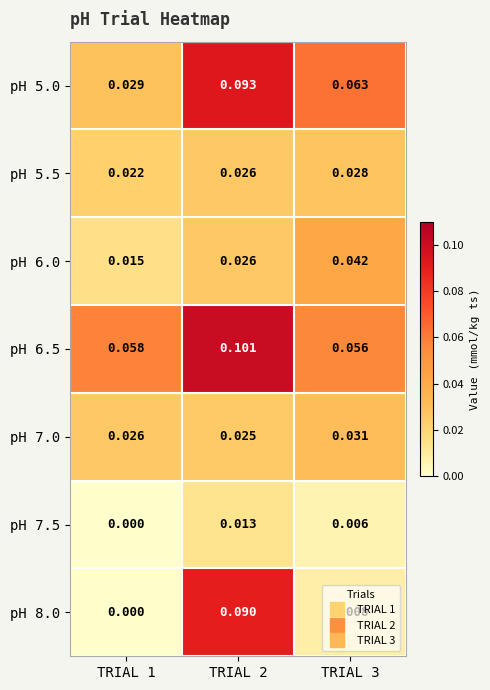

How many series are shown in this chart?

7